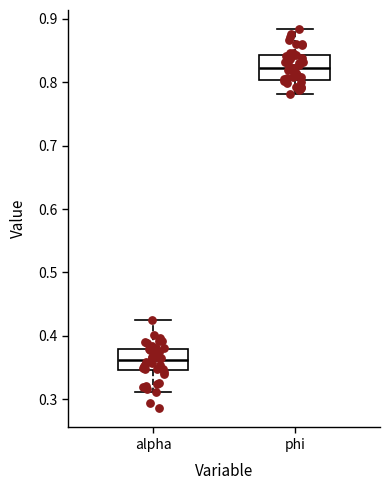

Where is the lower edge of the box for phi on the y-axis? The values are not printed on the chart, so give them approximately, as read against the axis.

0.80